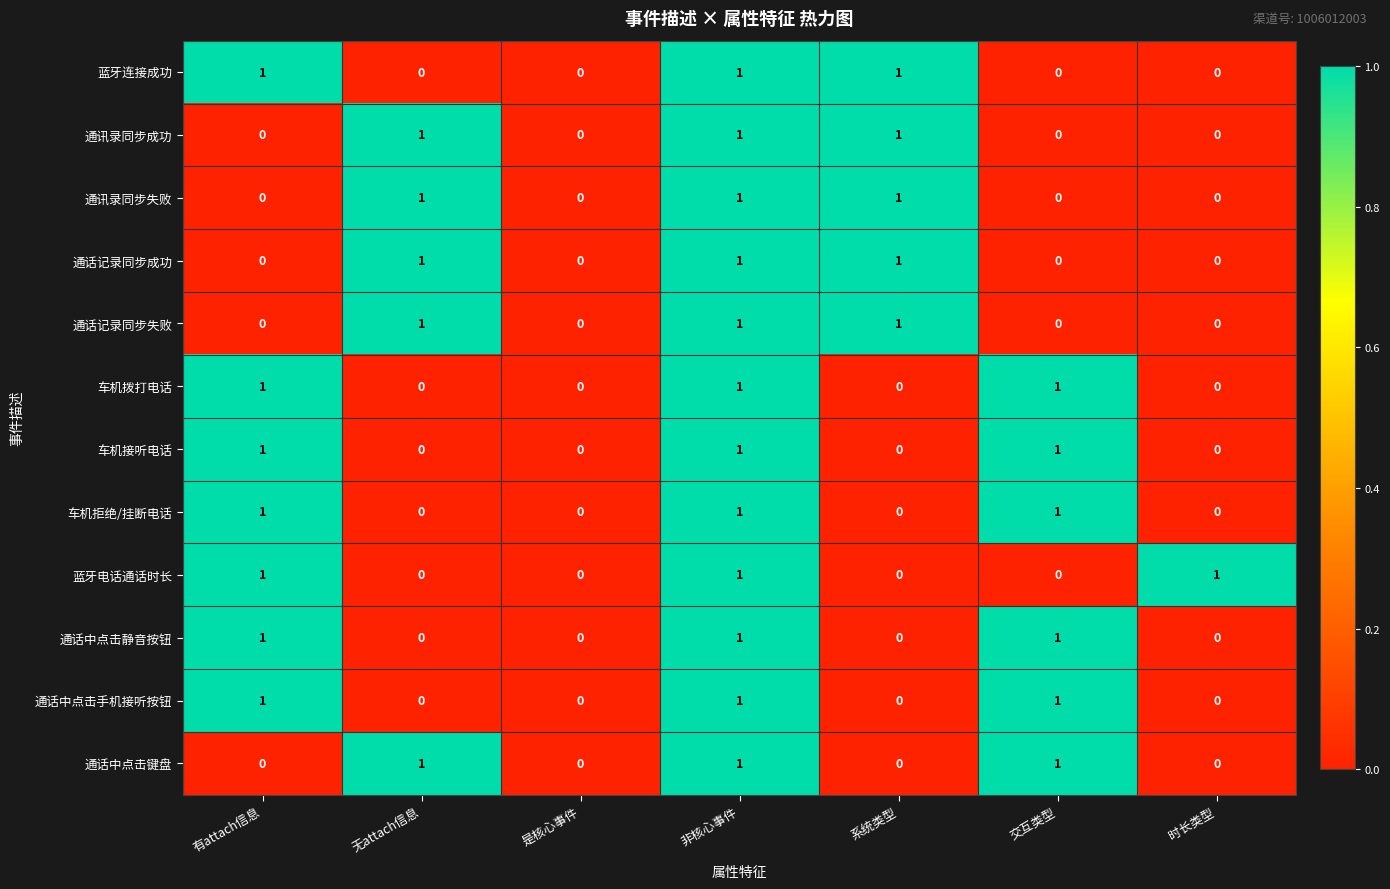

The 车机拨打电话 series shows 1 at 有attach信息. True or false?

True